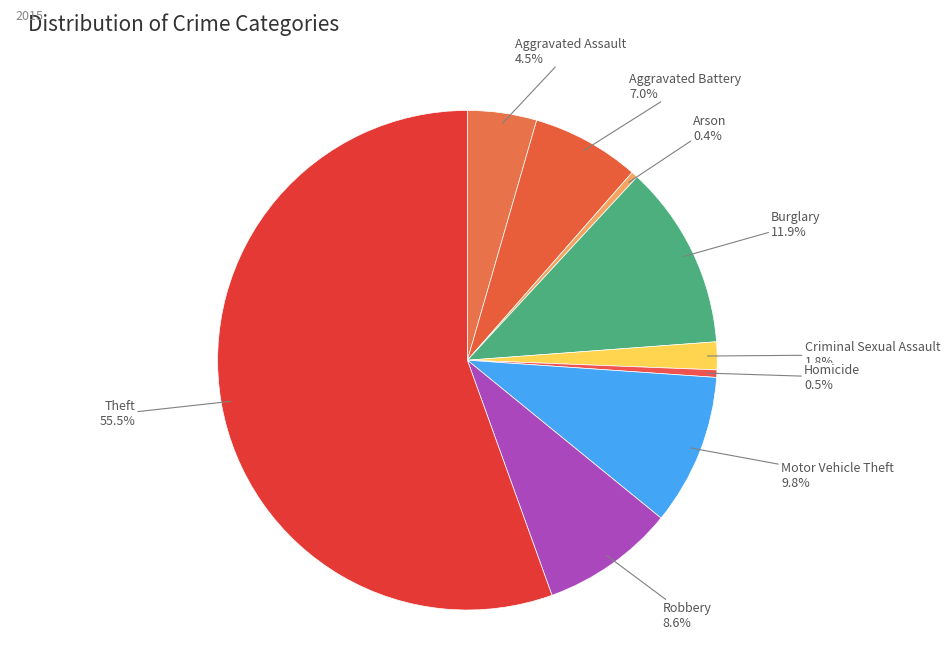

Which category has the smallest portion of the pie?

Arson